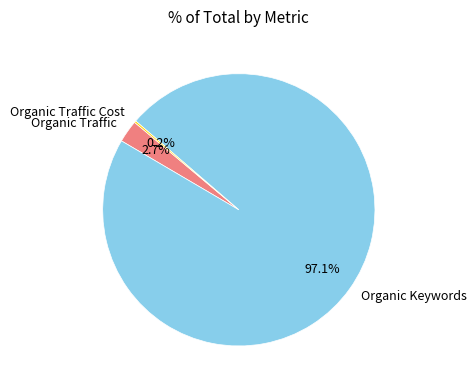

To the nearest percent, what is the difference between the largest and smallest slice percentages?

97%